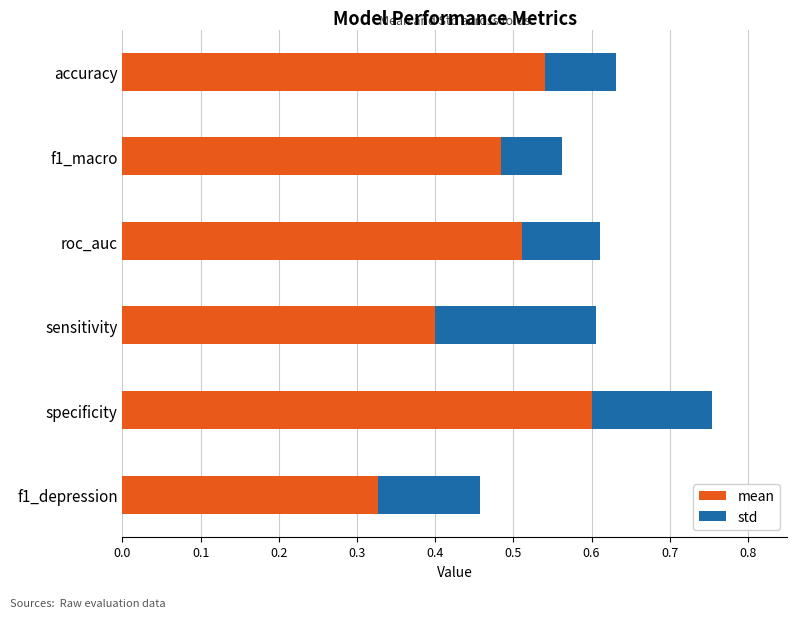

List the series in order of their overall mean, lowest first.

std, mean